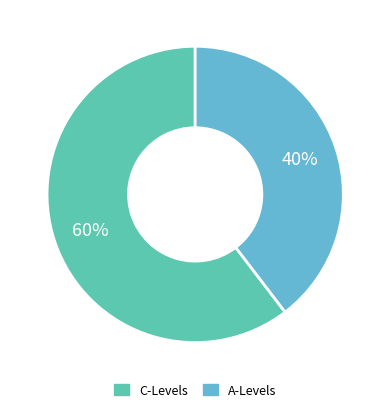

To the nearest percent, what percentage of the pie is C-Levels?

60%